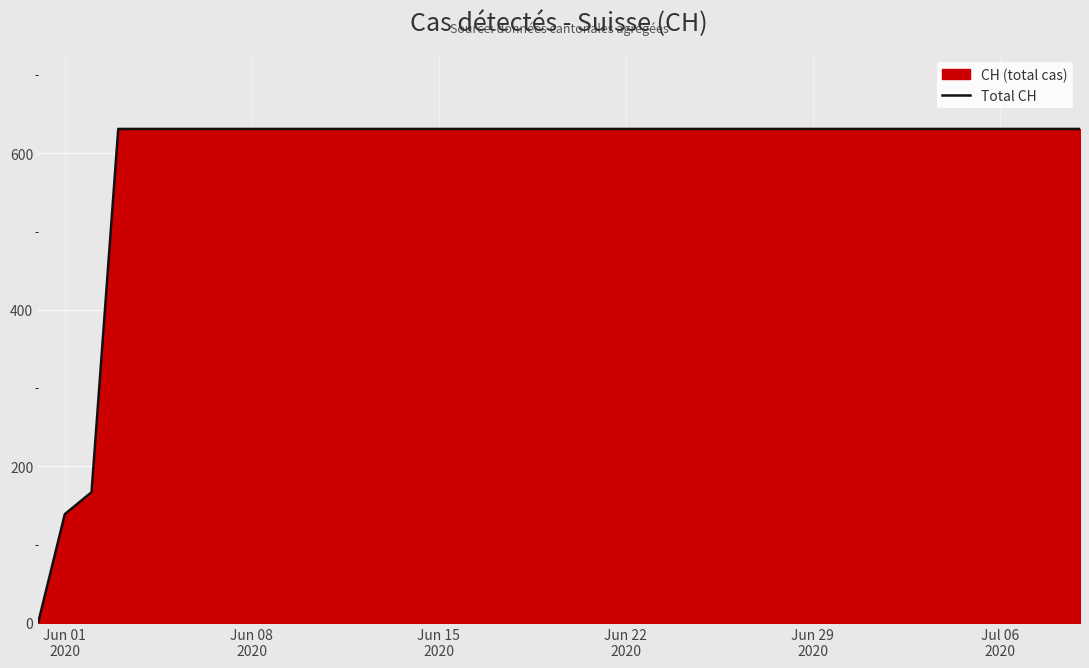

What is the difference between the maximum and minimum values?

631